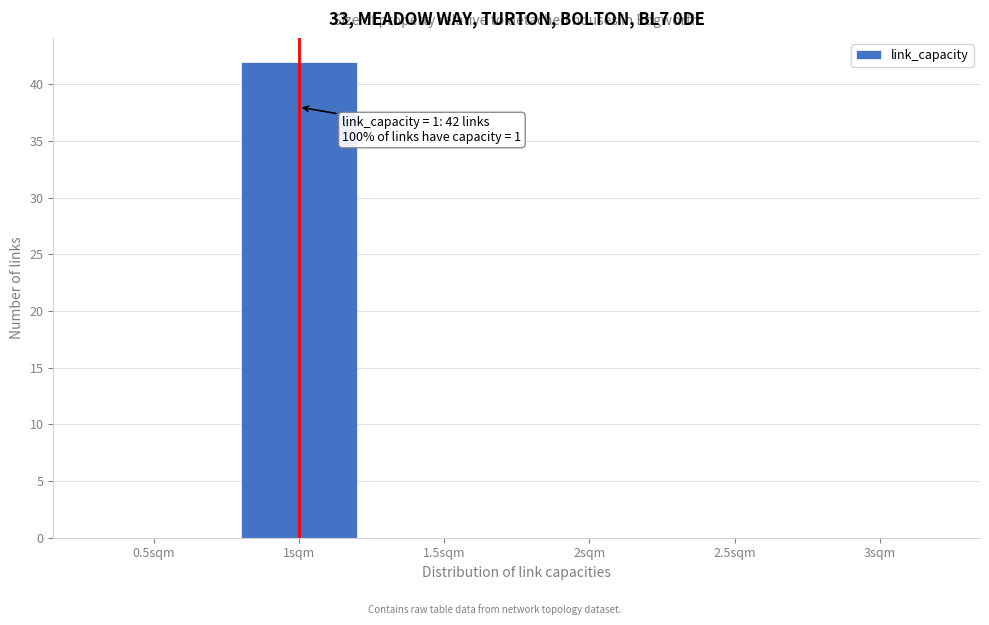

Reading right to left, list all the values displayed in this chart.

3sqm=0	2.5sqm=0	2sqm=0	1.5sqm=0	1sqm=42	0.5sqm=0